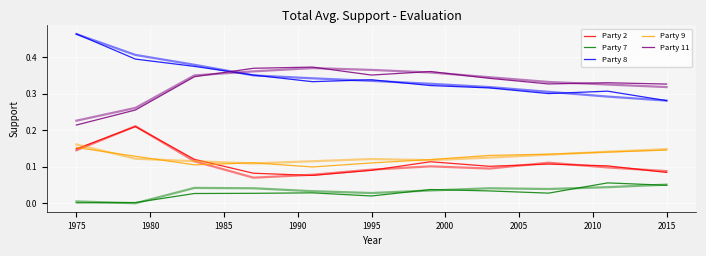

True or false: Party 8 has a value of 0.4 at 1985.

True